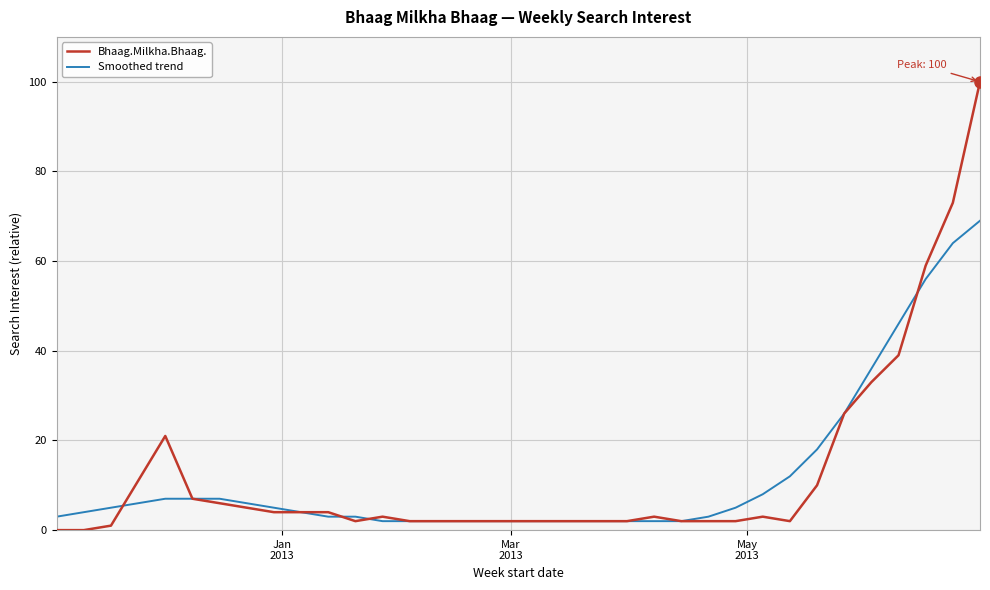

Which series has the widest spread of values?

Bhaag.Milkha.Bhaag.